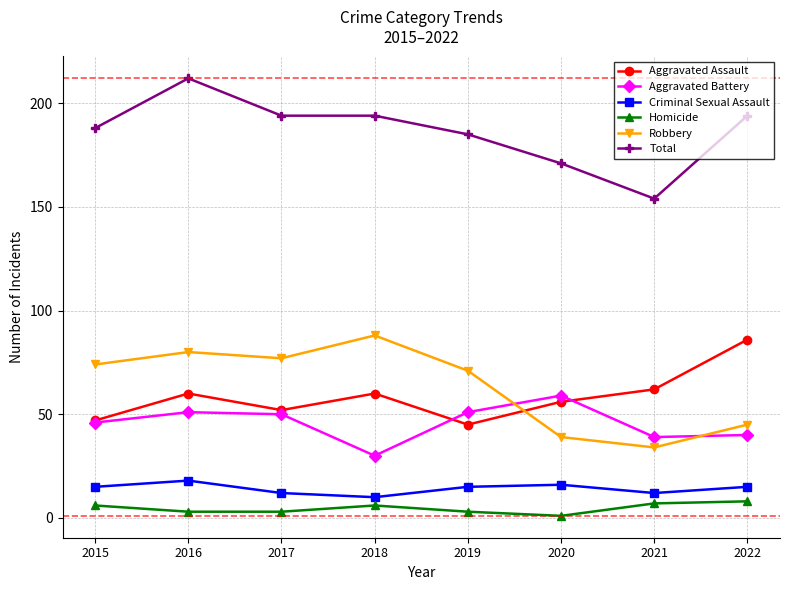

The Robbery series shows 124 at 2017. True or false?

False